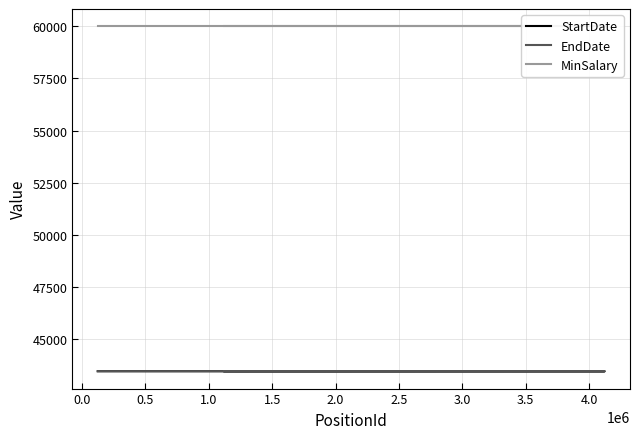

How many EndDate values are between 43468 and 43470?

3